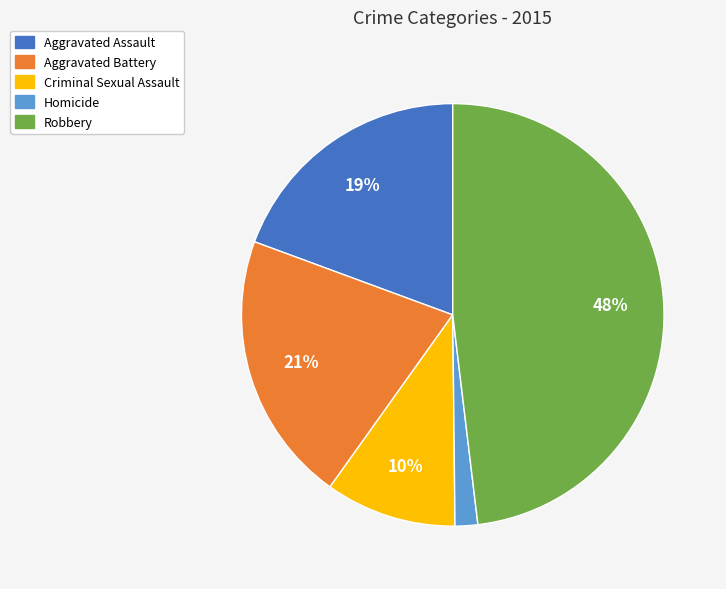

To the nearest percent, what is the average slice percentage?

20%